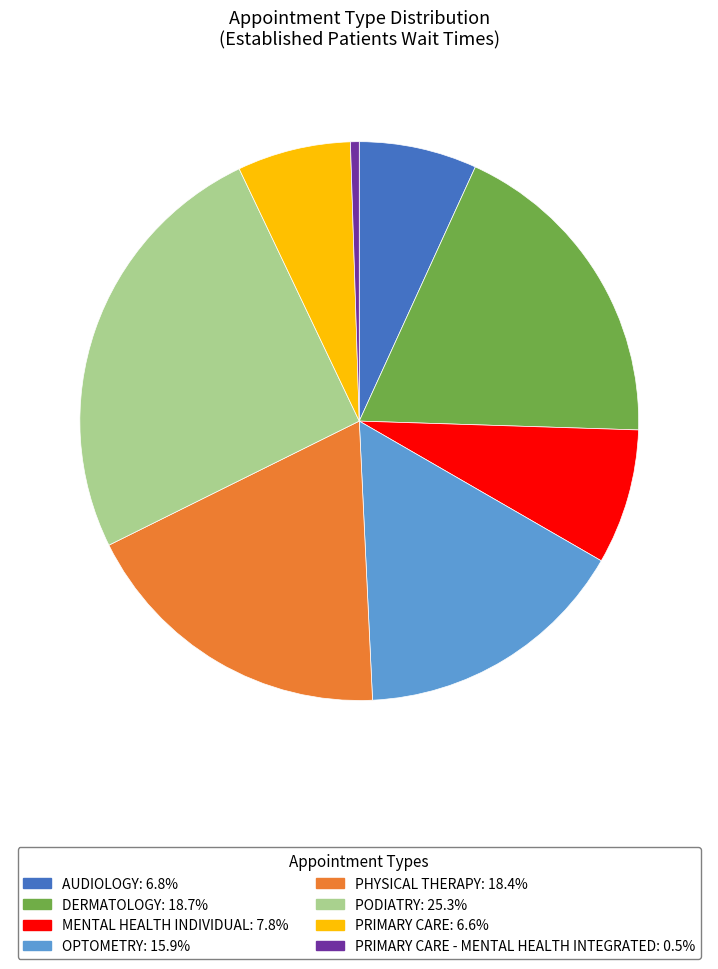

Do OPTOMETRY: 15.9% and AUDIOLOGY: 6.8% together represent more than half of the pie?

No